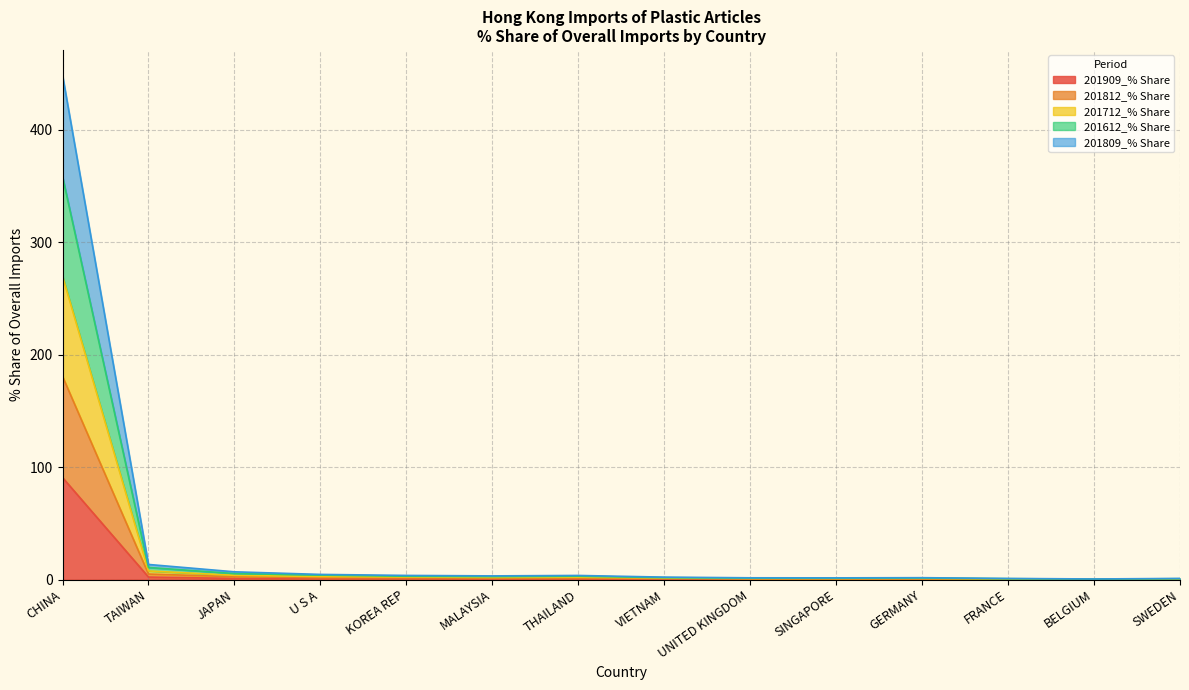

True or false: 201909_% Share and 201812_% Share intersect in this chart.

False